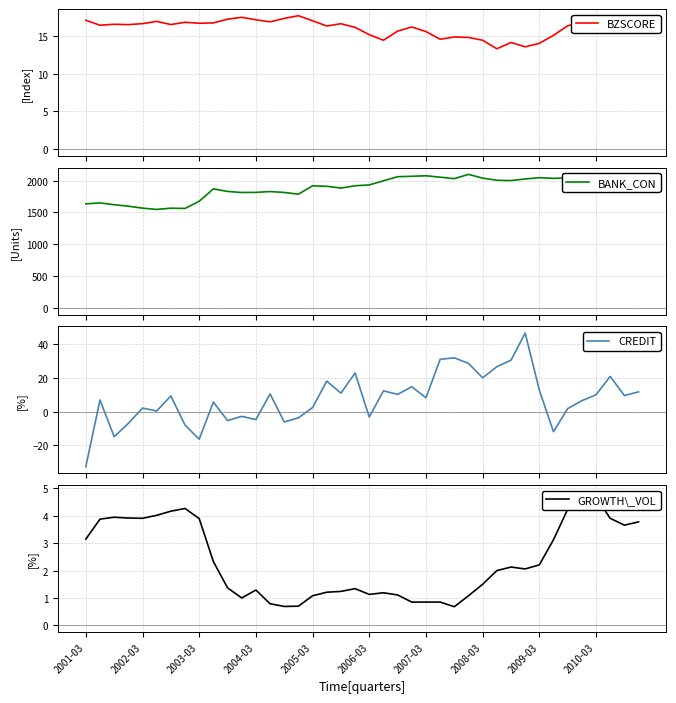

What is the lowest value of the BANK_CON series?

1547.6